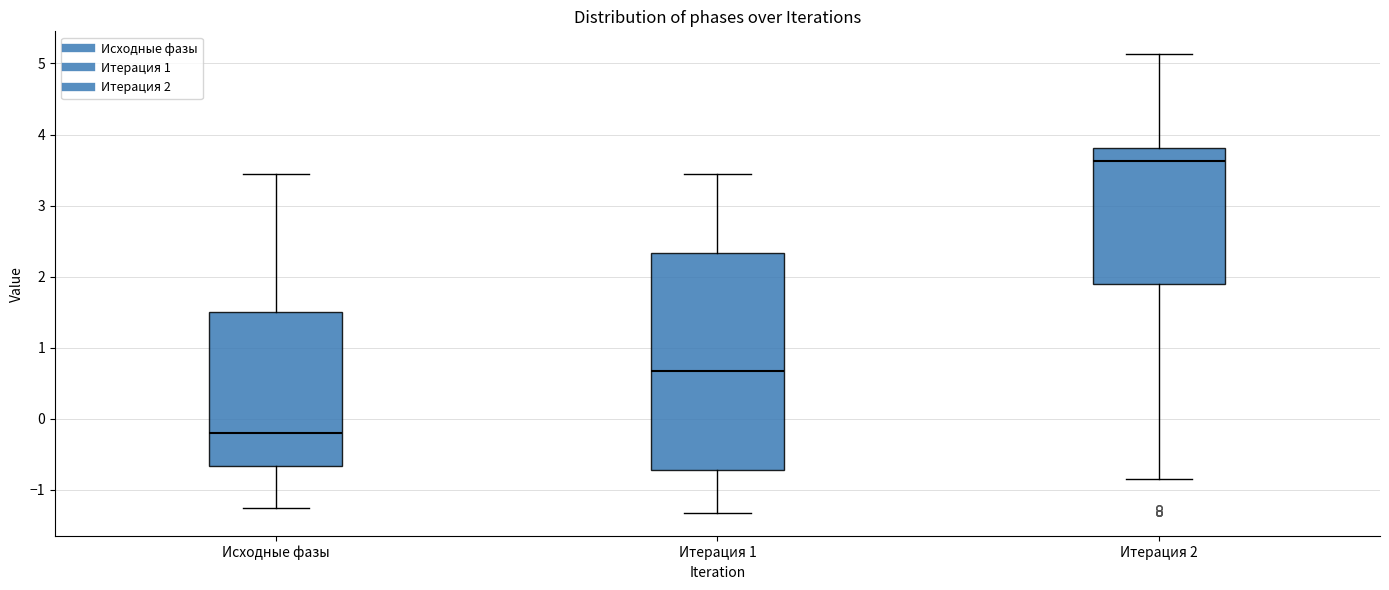

Reading left to right, read every box against the y-axis: the position of its median line, the range the box covers, and the ends of its whiskers. The values are not printed on the chart, so give them approximately, as read against the axis.

Исходные фазы: median -0.2, box -0.7 to 1.5, whiskers -1.3 to 3.4
Итерация 1: median 0.7, box -0.7 to 2.3, whiskers -1.3 to 3.4
Итерация 2: median 3.6, box 1.9 to 3.8, whiskers -0.9 to 5.1